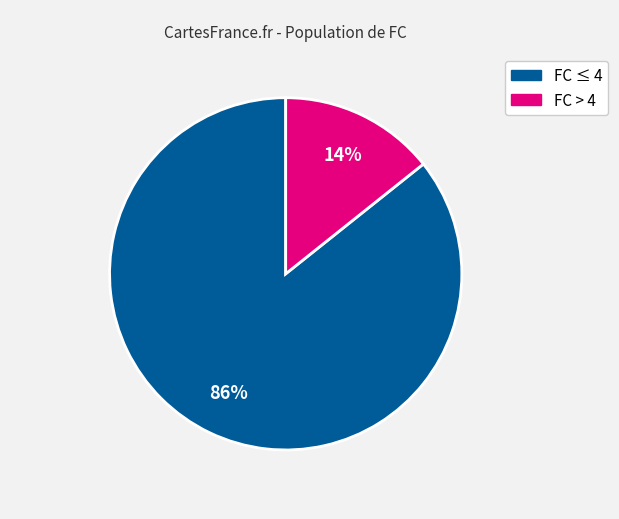

How many slices are in this pie chart?

2